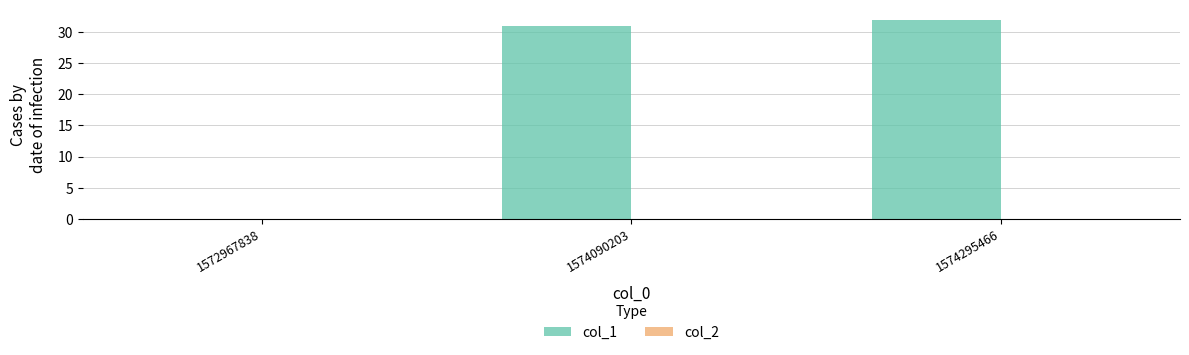

What is the approximate value at 1574090203?

31